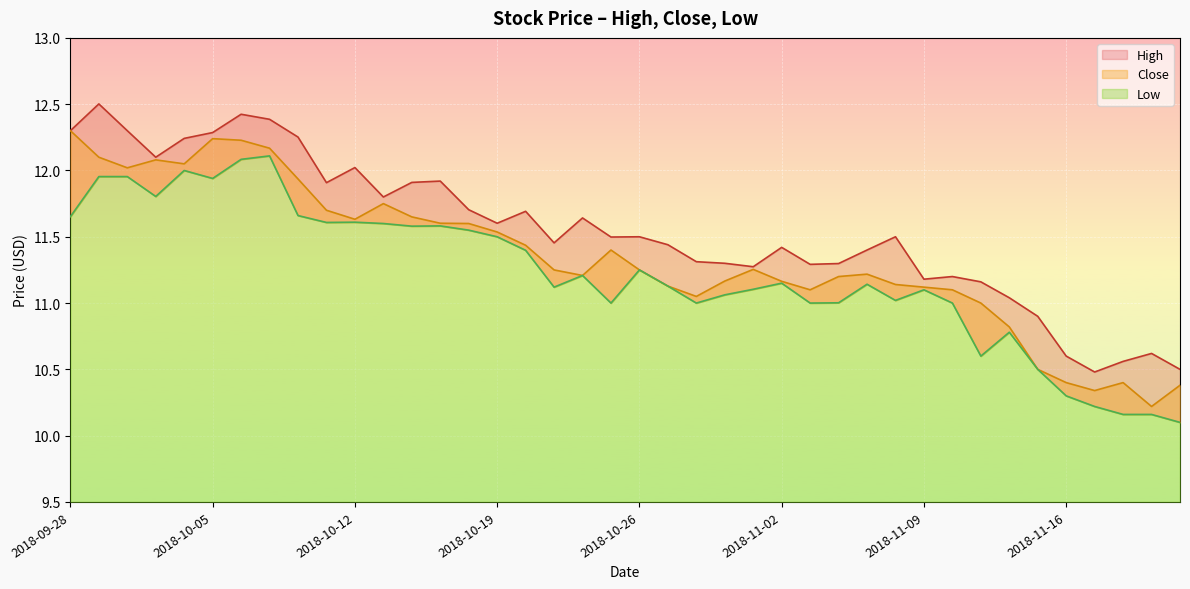

Reading left to right, transcribe all the data shown in this chart.

High: 2018-09-28=12.3	2018-10-01=12.5	2018-10-02=12.3	2018-10-03=12.1	2018-10-04=12.2	2018-10-05=12.3	2018-10-08=12.4	2018-10-09=12.4	2018-10-10=12.3	2018-10-11=11.9	2018-10-12=12.0	2018-10-15=11.8	2018-10-16=11.9	2018-10-17=11.9	2018-10-18=11.7	2018-10-19=11.6	2018-10-22=11.7	2018-10-23=11.5	2018-10-24=11.6	2018-10-25=11.5	2018-10-26=11.5	2018-10-29=11.4	2018-10-30=11.3	2018-10-31=11.3	2018-11-01=11.3	2018-11-02=11.4	2018-11-05=11.3	2018-11-06=11.3	2018-11-07=11.4	2018-11-08=11.5	2018-11-09=11.2	2018-11-12=11.2	2018-11-13=11.2	2018-11-14=11.0	2018-11-15=10.9	2018-11-16=10.6	2018-11-19=10.5	2018-11-20=10.6	2018-11-21=10.6	2018-11-22=10.5
Close: 2018-09-28=12.3	2018-10-01=12.1	2018-10-02=12.0	2018-10-03=12.1	2018-10-04=12.1	2018-10-05=12.2	2018-10-08=12.2	2018-10-09=12.2	2018-10-10=11.9	2018-10-11=11.7	2018-10-12=11.6	2018-10-15=11.8	2018-10-16=11.7	2018-10-17=11.6	2018-10-18=11.6	2018-10-19=11.5	2018-10-22=11.4	2018-10-23=11.2	2018-10-24=11.2	2018-10-25=11.4	2018-10-26=11.2	2018-10-29=11.1	2018-10-30=11.1	2018-10-31=11.2	2018-11-01=11.3	2018-11-02=11.2	2018-11-05=11.1	2018-11-06=11.2	2018-11-07=11.2	2018-11-08=11.1	2018-11-09=11.1	2018-11-12=11.1	2018-11-13=11.0	2018-11-14=10.8	2018-11-15=10.5	2018-11-16=10.4	2018-11-19=10.3	2018-11-20=10.4	2018-11-21=10.2	2018-11-22=10.4
Low: 2018-09-28=11.7	2018-10-01=12.0	2018-10-02=12.0	2018-10-03=11.8	2018-10-04=12.0	2018-10-05=11.9	2018-10-08=12.1	2018-10-09=12.1	2018-10-10=11.7	2018-10-11=11.6	2018-10-12=11.6	2018-10-15=11.6	2018-10-16=11.6	2018-10-17=11.6	2018-10-18=11.6	2018-10-19=11.5	2018-10-22=11.4	2018-10-23=11.1	2018-10-24=11.2	2018-10-25=11.0	2018-10-26=11.2	2018-10-29=11.1	2018-10-30=11.0	2018-10-31=11.1	2018-11-01=11.1	2018-11-02=11.2	2018-11-05=11.0	2018-11-06=11.0	2018-11-07=11.1	2018-11-08=11.0	2018-11-09=11.1	2018-11-12=11.0	2018-11-13=10.6	2018-11-14=10.8	2018-11-15=10.5	2018-11-16=10.3	2018-11-19=10.2	2018-11-20=10.2	2018-11-21=10.2	2018-11-22=10.1